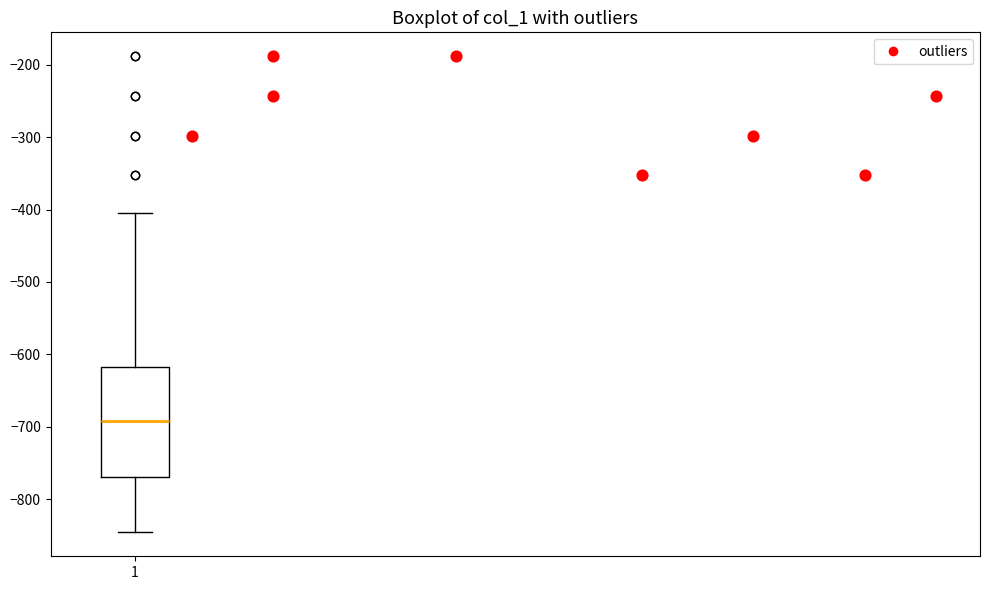

Transcribe this box plot: give where the median line is, the range the box spans, and where the two whiskers end, as read against the y-axis. The values are not printed on the chart, so give them approximately, as read against the axis.

median -690, box -770 to -620, whiskers -850 to -400